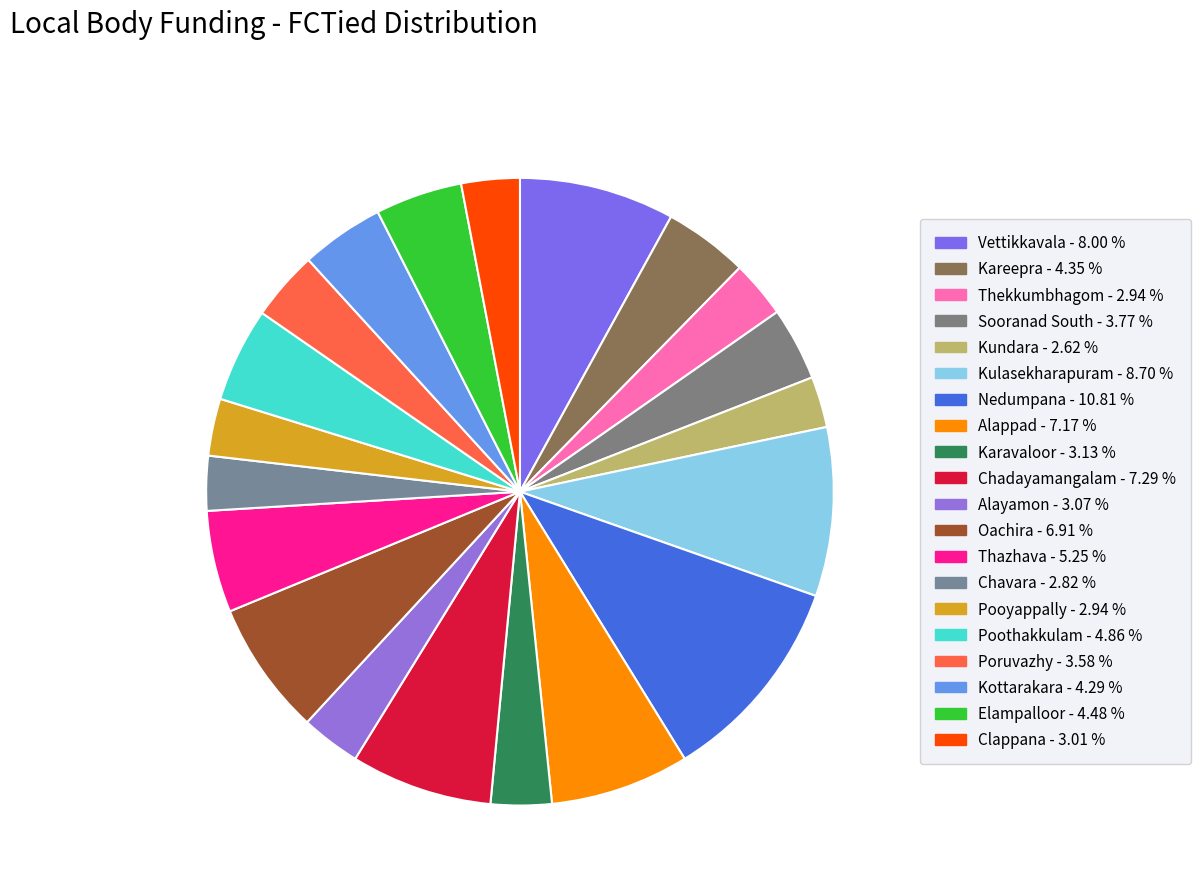

Count the number of slices in the pie.

20